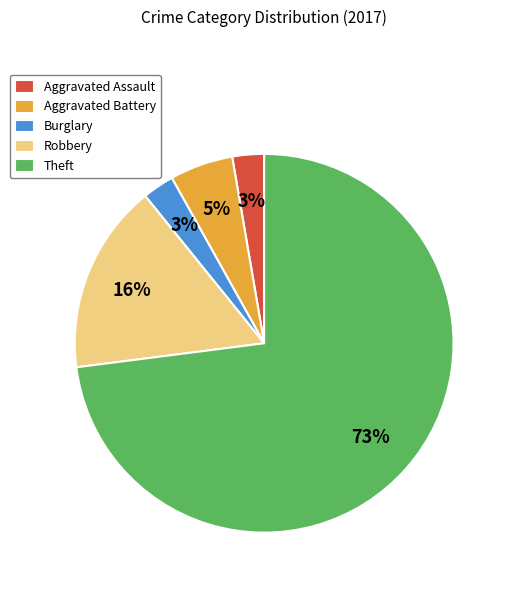

Do Aggravated Battery and Theft together represent more than half of the pie?

Yes